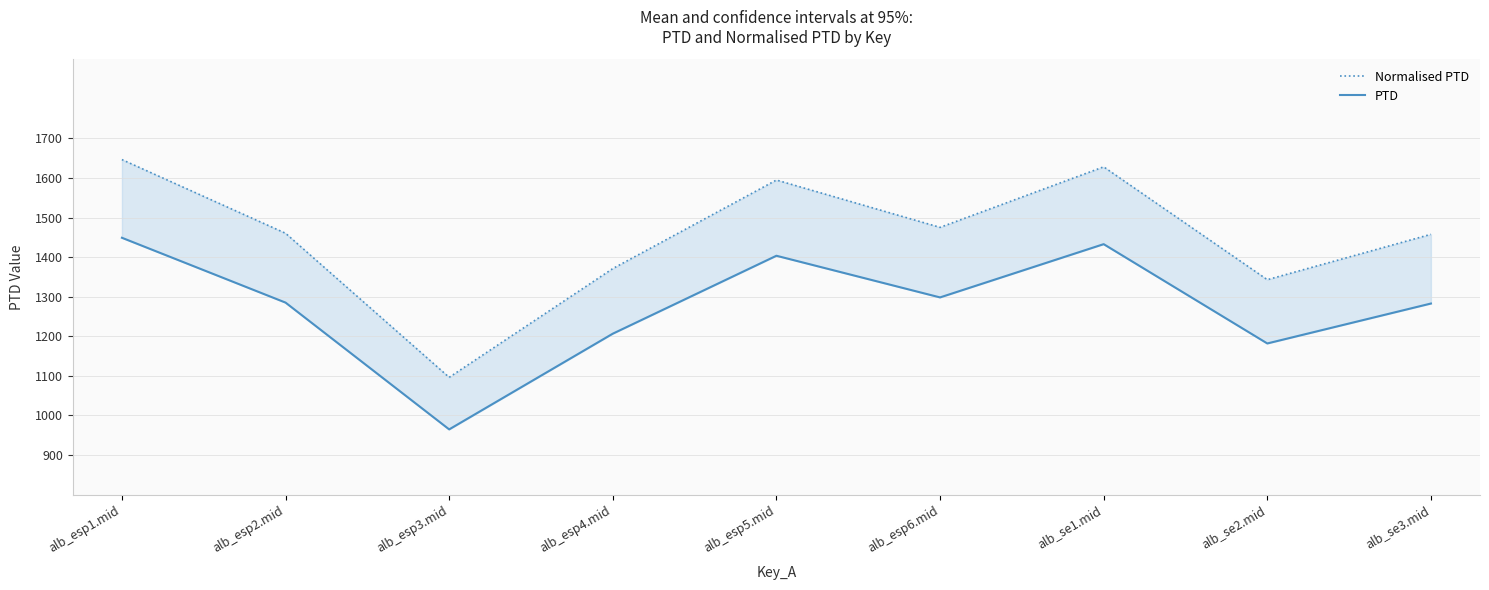

Which series changed the most between alb_esp6.mid and alb_se3.mid?

Normalised PTD